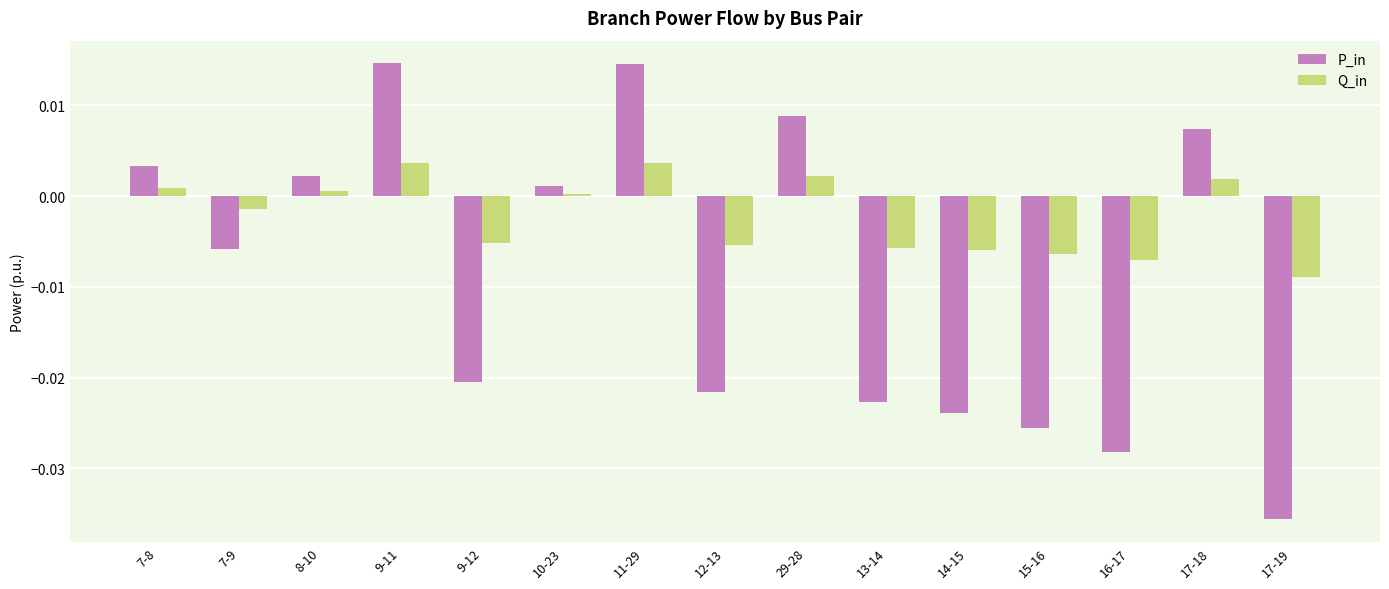

Which series has the widest spread of values?

P_in